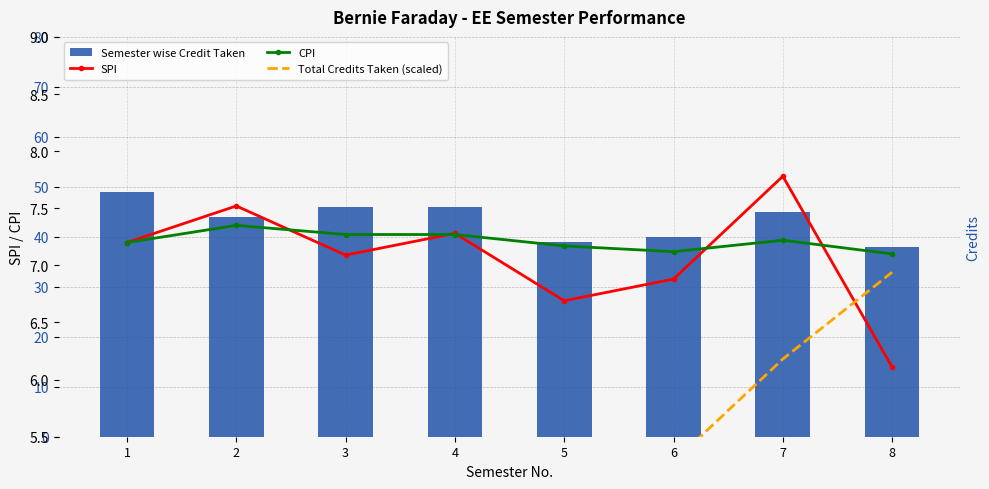

Reading left to right, extract all data points from this chart.

Semester wise Credit Taken: 1=49.0	2=44.0	3=46.0	4=46.0	5=39.0	6=40.0	7=45.0	8=38.0
SPI: 1=7.2	2=7.5	3=7.1	4=7.3	5=6.7	6=6.9	7=7.8	8=6.1
CPI: 1=7.2	2=7.3	3=7.3	4=7.3	5=7.2	6=7.1	7=7.2	8=7.1
Total Credits Taken (scaled): 1=1.0	2=1.9	3=2.8	4=3.7	5=4.5	6=5.3	7=6.2	8=6.9